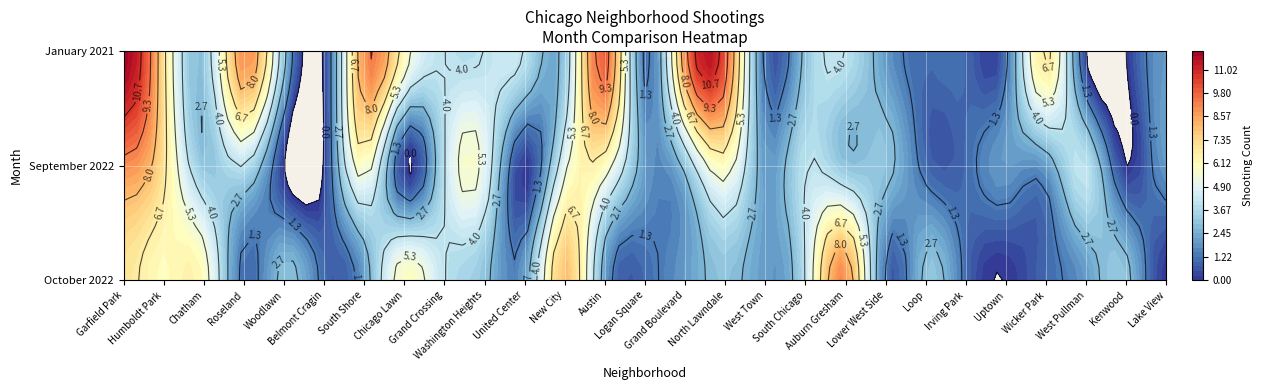

Reading left to right, what are all the values shown in this chart?

october_2022: october_2022=7	september_2022=6	january_2021=6	3=1	4=3	5=1	6=2	7=6	8=4	9=3	10=2	11=8	12=2	13=1	14=2	15=3	16=2	17=4	18=9	19=1	20=3	21=1	22=0	23=1	24=2	25=3	26=0
september_2022: october_2022=9	september_2022=7	january_2021=3	3=4	4=0	5=0	6=6	7=0	8=4	9=5	10=0	11=5	12=6	13=2	14=3	15=6	16=2	17=4	18=3	19=3	20=1	21=1	22=2	23=2	24=4	25=0	26=2
january_2021: october_2022=12	september_2022=7	january_2021=3	3=9	4=3	5=0	6=9	7=6	8=4	9=4	10=4	11=3	12=10	13=1	14=9	15=10	16=1	17=3	18=4	19=2	20=1	21=1	22=1	23=7	24=0	25=0	26=2